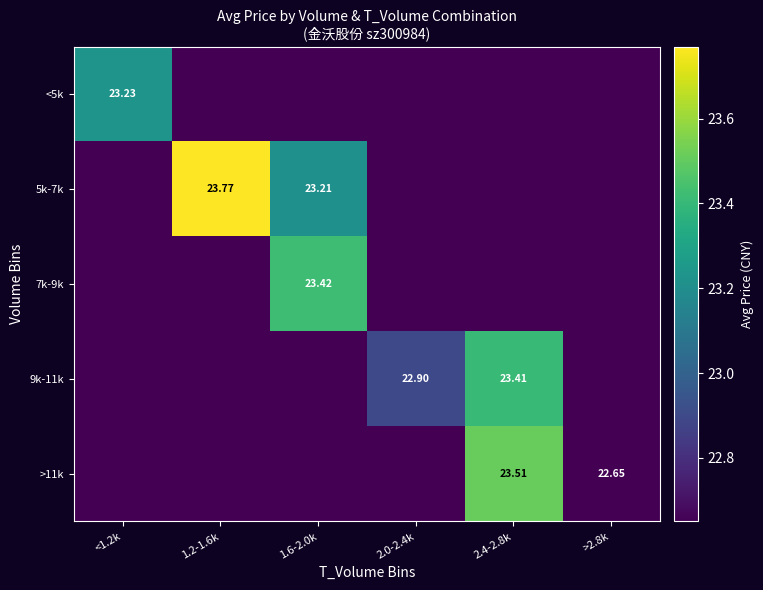

How many positive values does the 5k-7k series have?

2